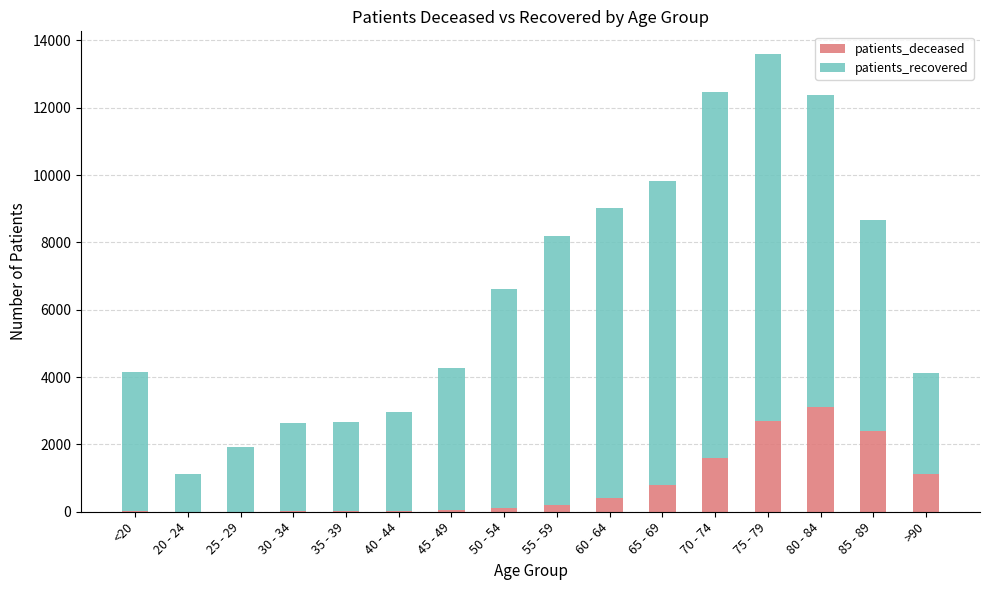

The value of patients_deceased at 85 - 89 is 2403. True or false?

True